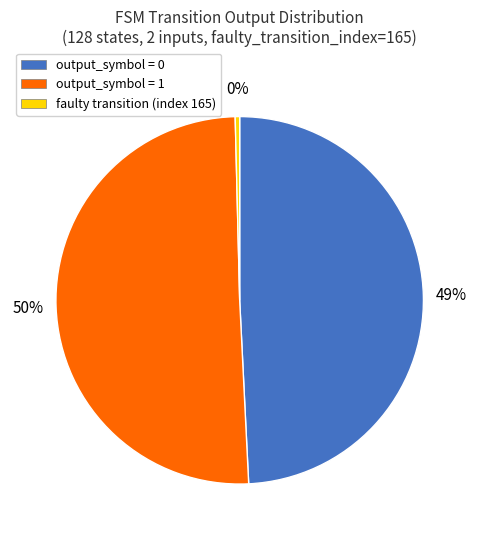

The output_symbol = 1 slice represents 50% of the pie. True or false?

True